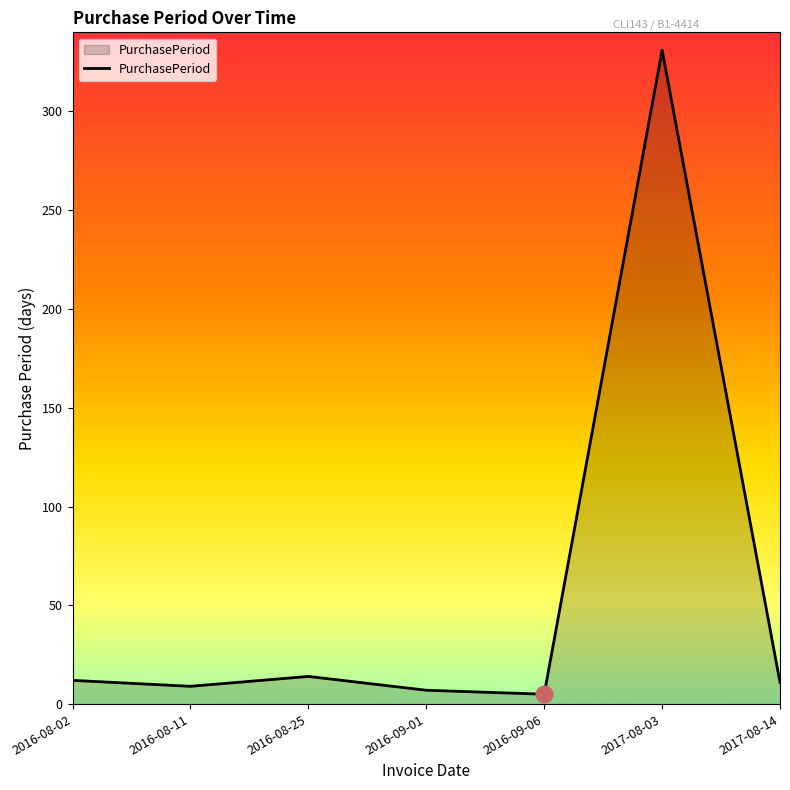

The value at 2016-08-11 is 9. True or false?

True